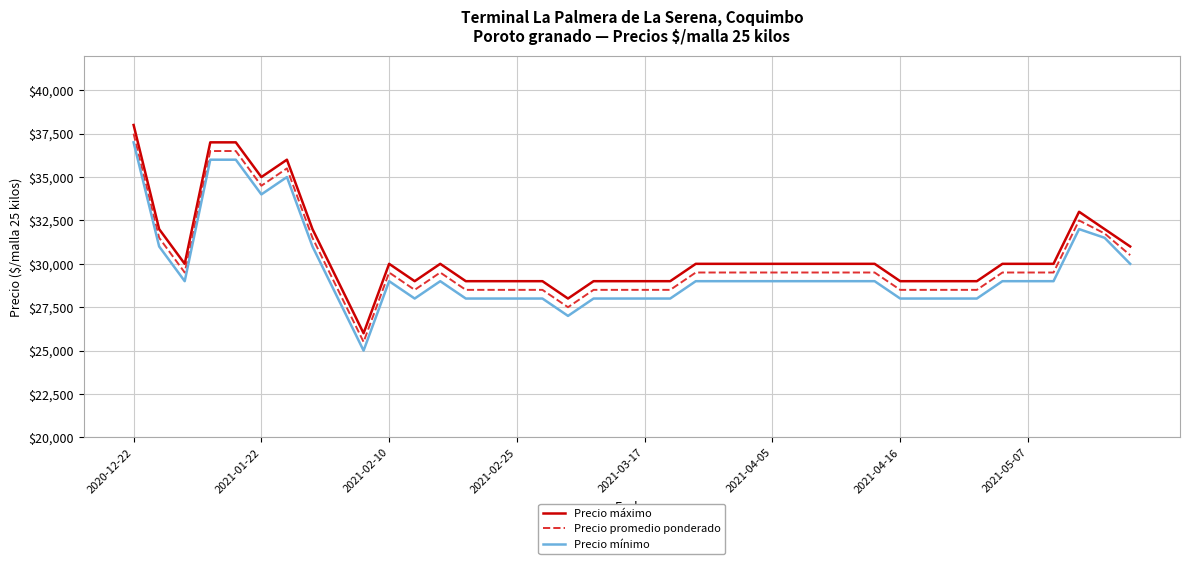

What is the greatest value displayed?

38000